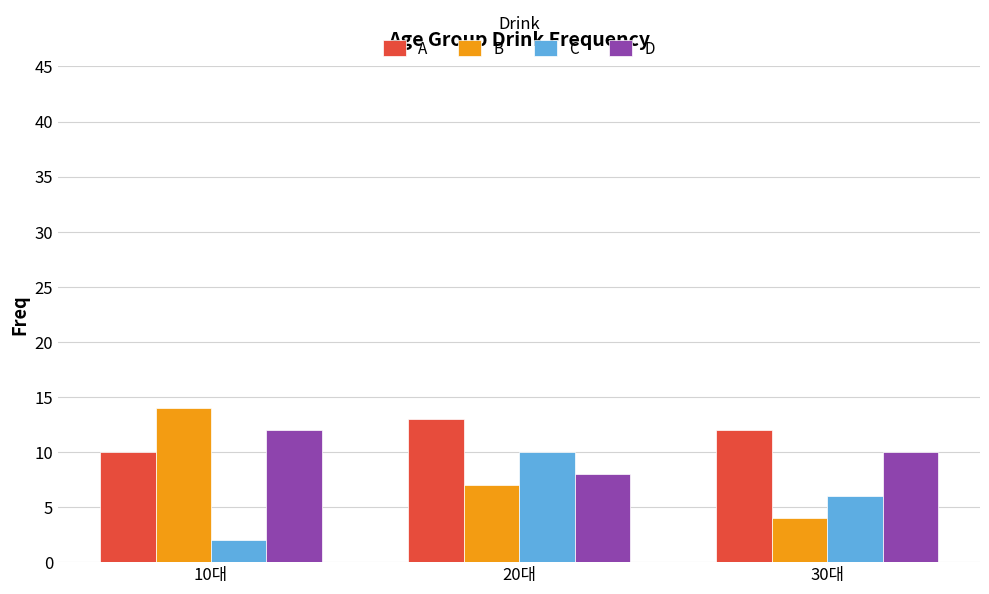

What is the spread (max minus min) of values at 30대?

8